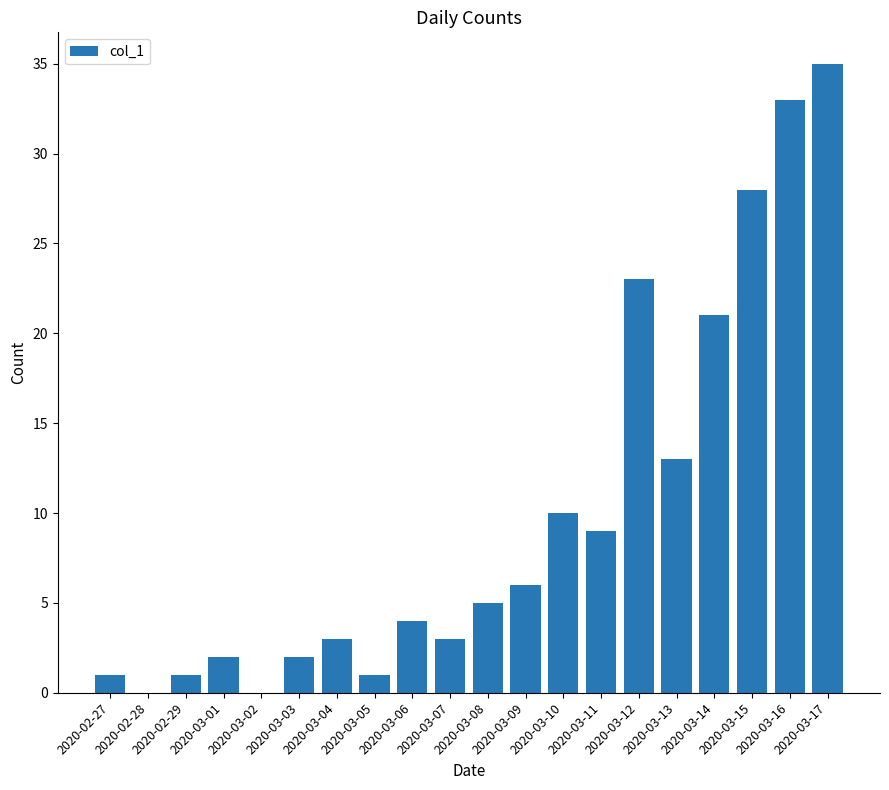

What is the average value?

10